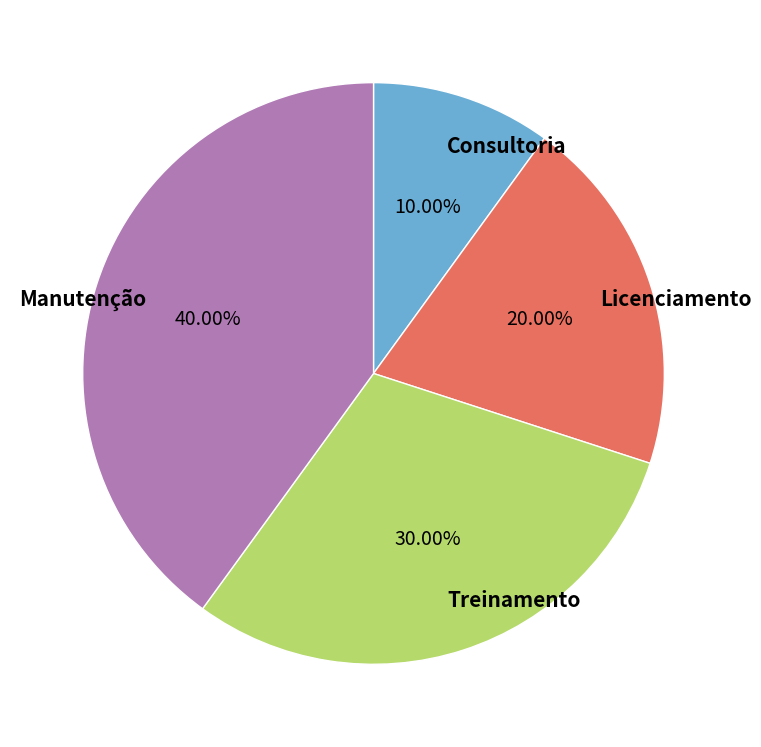

Which category has the smallest portion of the pie?

Consultoria